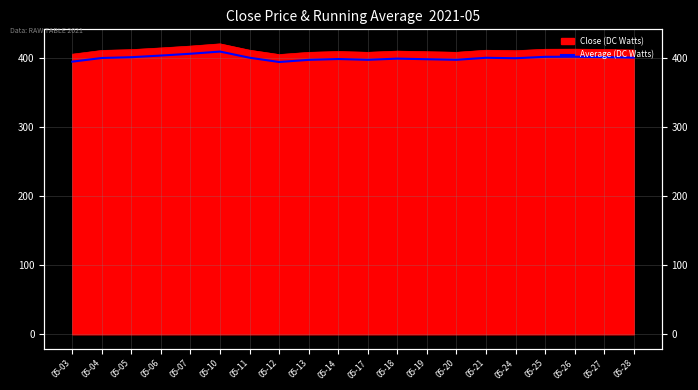

At which category does the data reach its first local valley?

05-12